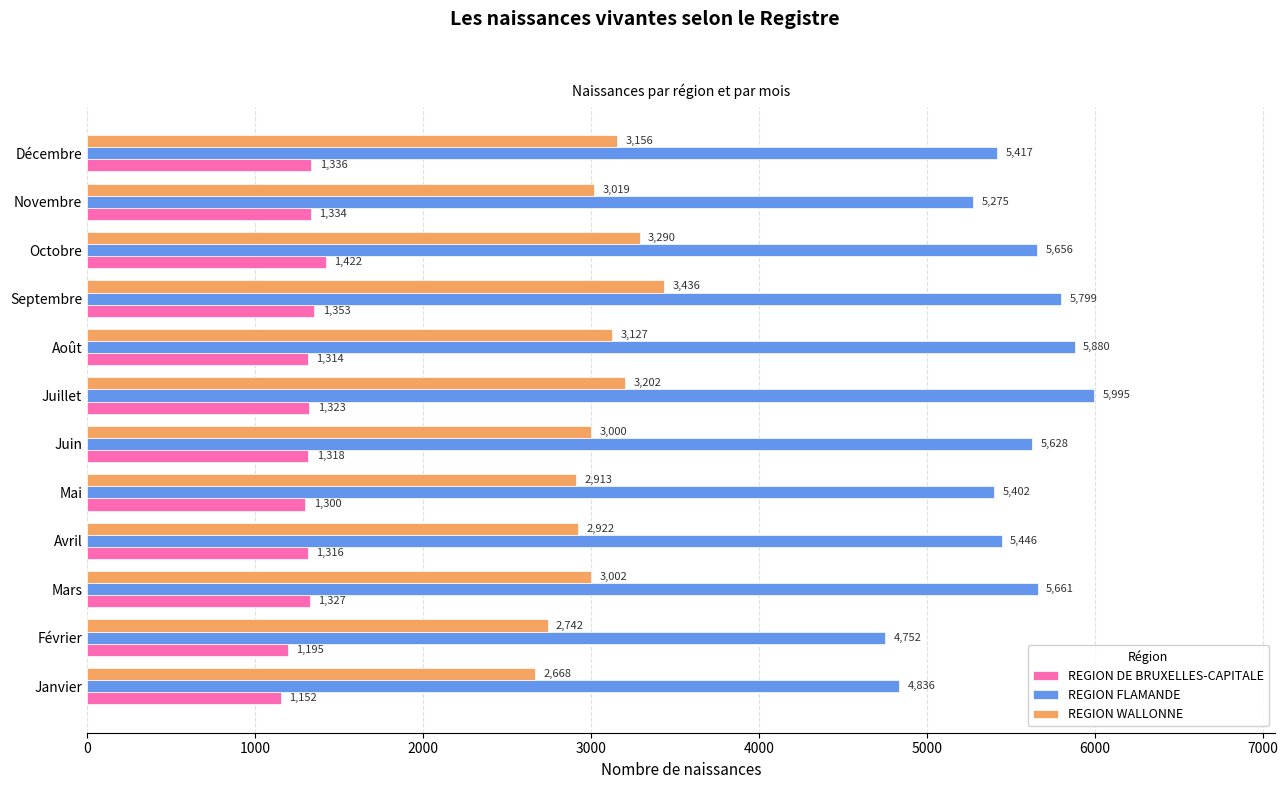

What is the difference between the maximum and minimum values in the REGION WALLONNE series?

768